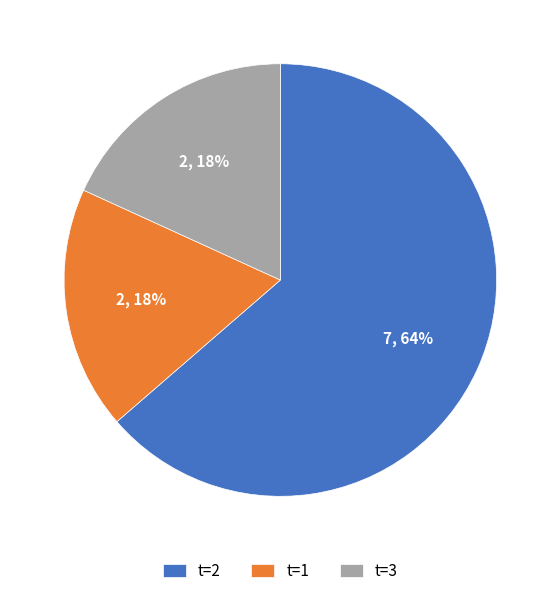

The t=2 slice represents 59% of the pie. True or false?

False